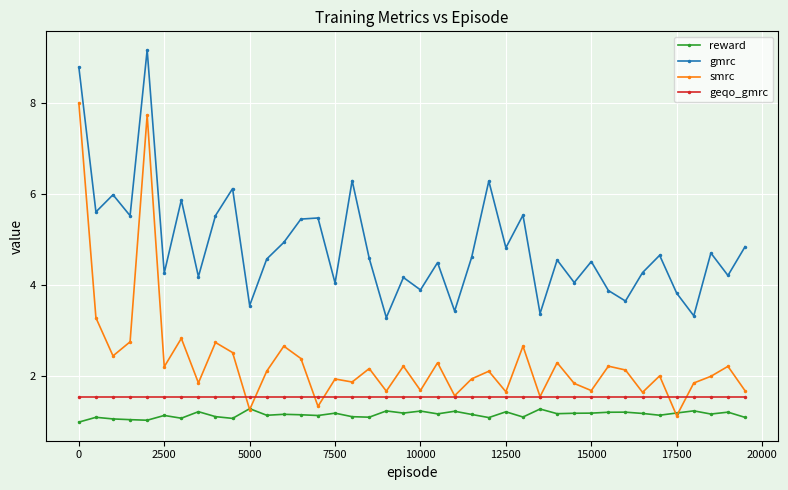

True or false: gmrc has more than 0 interior local peaks.

True